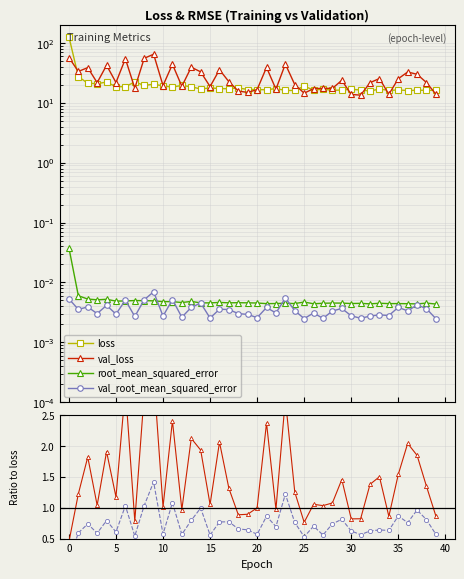

Which series has the widest spread of values?

loss